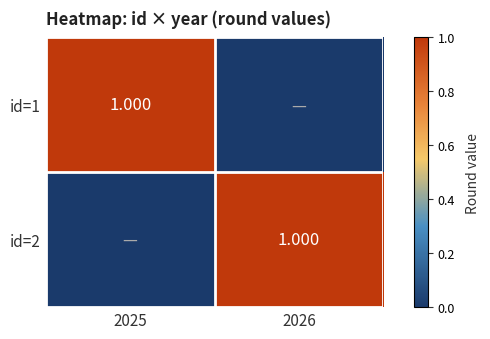

True or false: id=1 has a value of 2 at 2025.

False